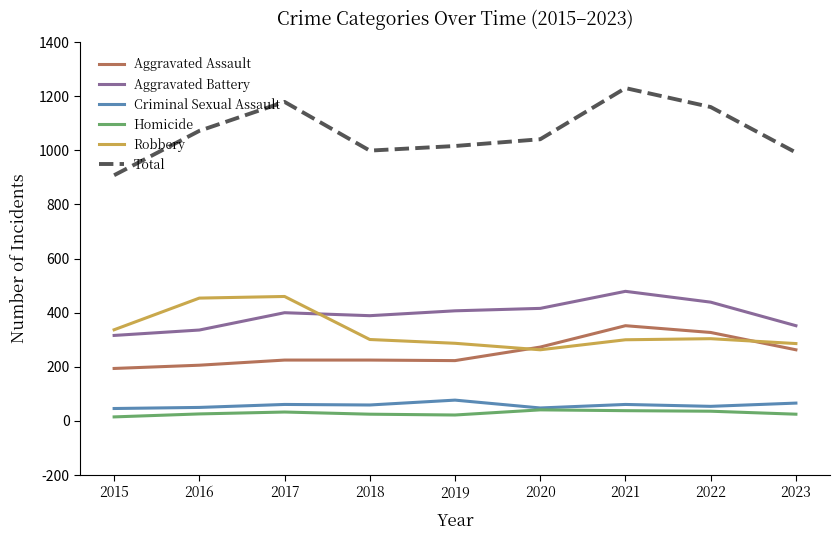

True or false: Aggravated Assault and Criminal Sexual Assault cross at least once.

False